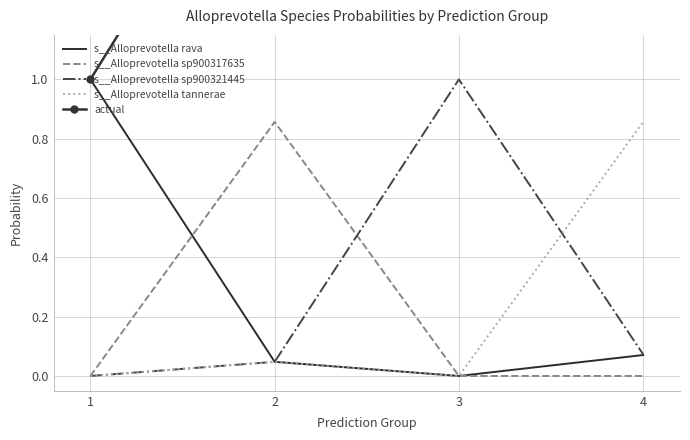

What is the maximum value shown in the chart?

4.0